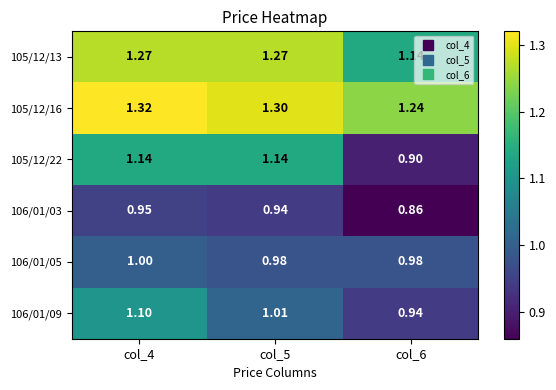

At col_4, list the series in order from largest to smallest.

105/12/16, 105/12/13, 105/12/22, 106/01/09, 106/01/05, 106/01/03